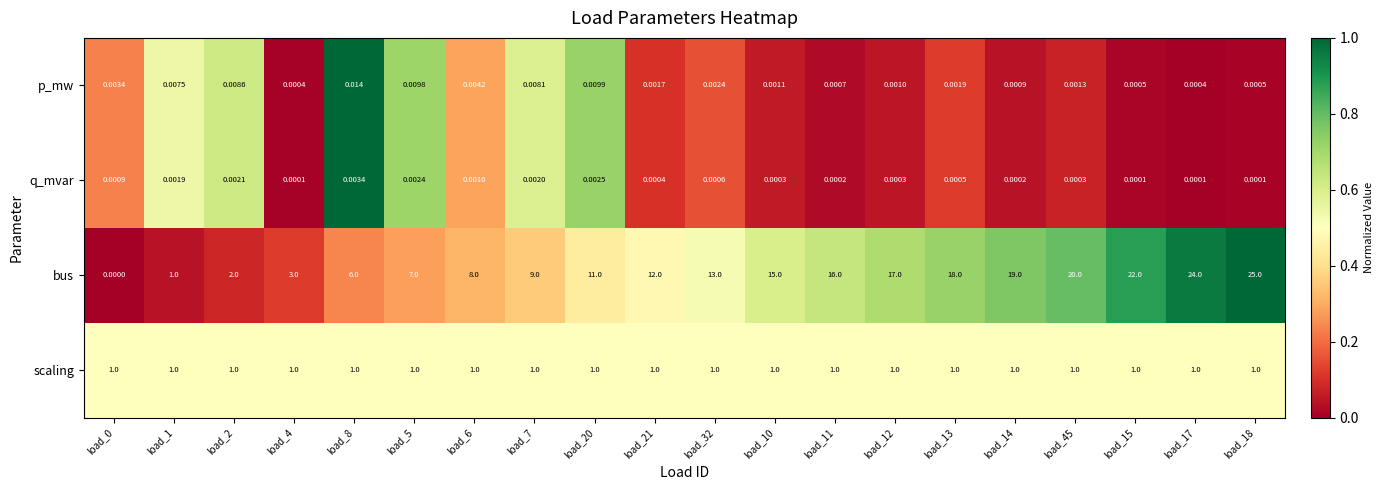

Rank the series by their maximum value, from lowest to highest.

q_mvar, p_mw, scaling, bus